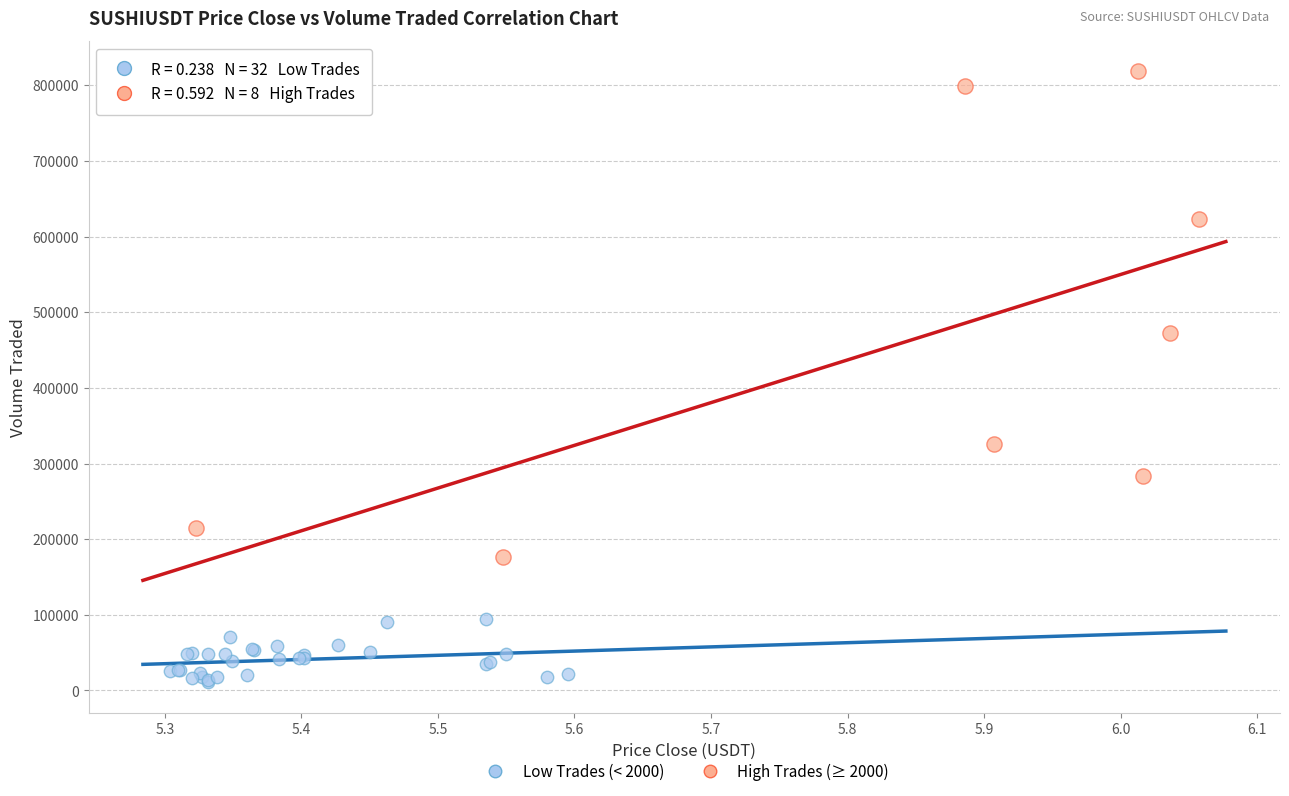

Which series has the largest Y range (max minus min)?

High Trades (≥ 2000)